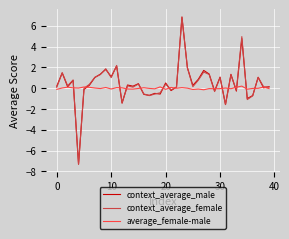

Does the chart have visible grid lines?

Yes